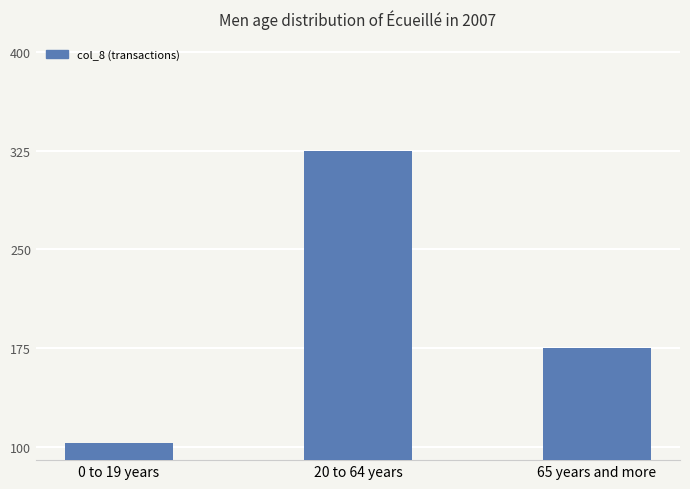

Rank the categories by value from lowest to highest.

0 to 19 years, 65 years and more, 20 to 64 years